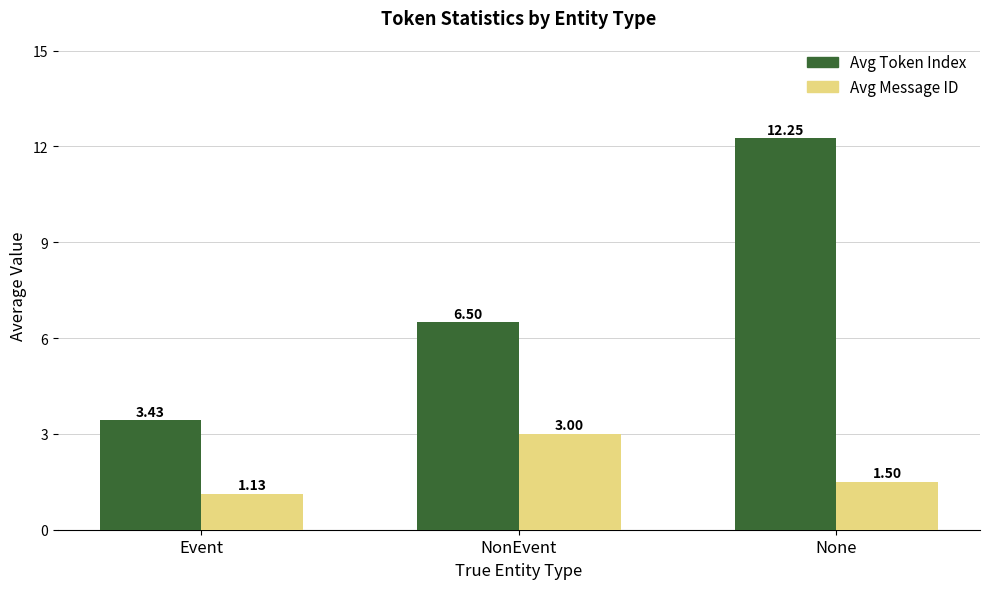

What is the sum of the Avg Message ID values at NonEvent and Event?

4.1